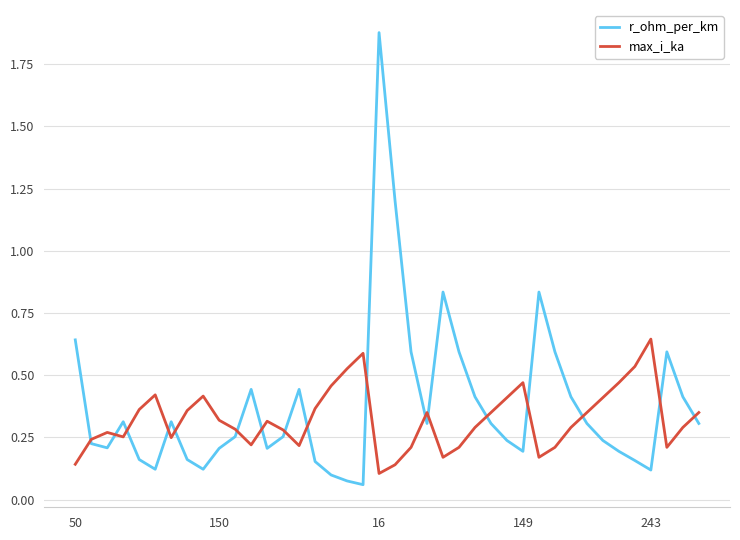

What are all the series names shown in the legend?

r_ohm_per_km, max_i_ka